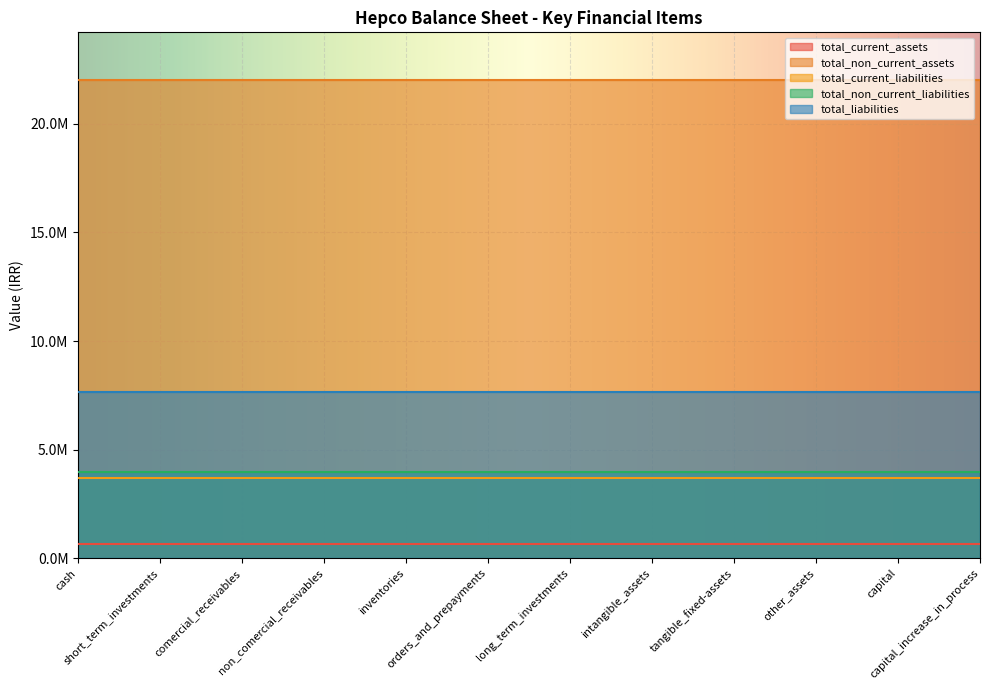

Reading right to left, list all the values displayed in this chart.

total_current_assets: capital_increase_in_process=639309	capital=639309	other_assets=639309	tangible_fixed-assets=639309	intangible_assets=639309	long_term_investments=639309	orders_and_prepayments=639309	inventories=639309	non_comercial_receivables=639309	comercial_receivables=639309	short_term_investments=639309	cash=639309
total_non_current_assets: capital_increase_in_process=22016198	capital=22016198	other_assets=22016198	tangible_fixed-assets=22016198	intangible_assets=22016198	long_term_investments=22016198	orders_and_prepayments=22016198	inventories=22016198	non_comercial_receivables=22016198	comercial_receivables=22016198	short_term_investments=22016198	cash=22016198
total_current_liabilities: capital_increase_in_process=3696277	capital=3696277	other_assets=3696277	tangible_fixed-assets=3696277	intangible_assets=3696277	long_term_investments=3696277	orders_and_prepayments=3696277	inventories=3696277	non_comercial_receivables=3696277	comercial_receivables=3696277	short_term_investments=3696277	cash=3696277
total_non_current_liabilities: capital_increase_in_process=3950492	capital=3950492	other_assets=3950492	tangible_fixed-assets=3950492	intangible_assets=3950492	long_term_investments=3950492	orders_and_prepayments=3950492	inventories=3950492	non_comercial_receivables=3950492	comercial_receivables=3950492	short_term_investments=3950492	cash=3950492
total_liabilities: capital_increase_in_process=7646769	capital=7646769	other_assets=7646769	tangible_fixed-assets=7646769	intangible_assets=7646769	long_term_investments=7646769	orders_and_prepayments=7646769	inventories=7646769	non_comercial_receivables=7646769	comercial_receivables=7646769	short_term_investments=7646769	cash=7646769